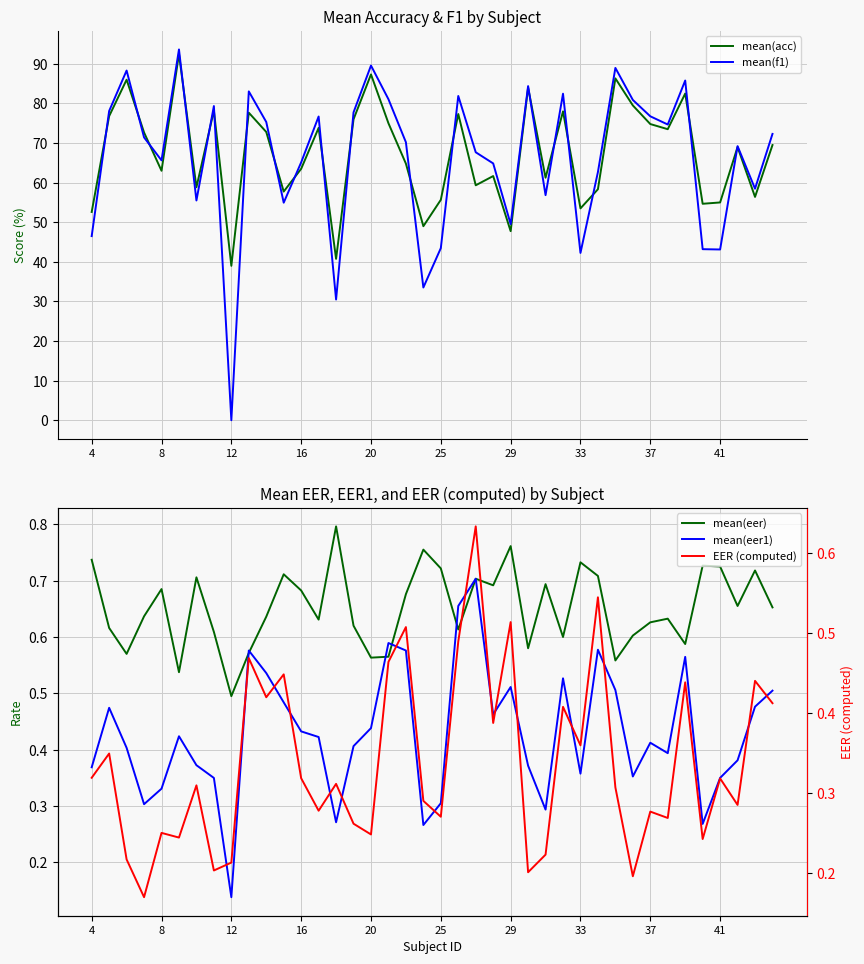

What are all the series names shown in the legend?

mean(acc), mean(f1), mean(eer), mean(eer1), EER (computed)